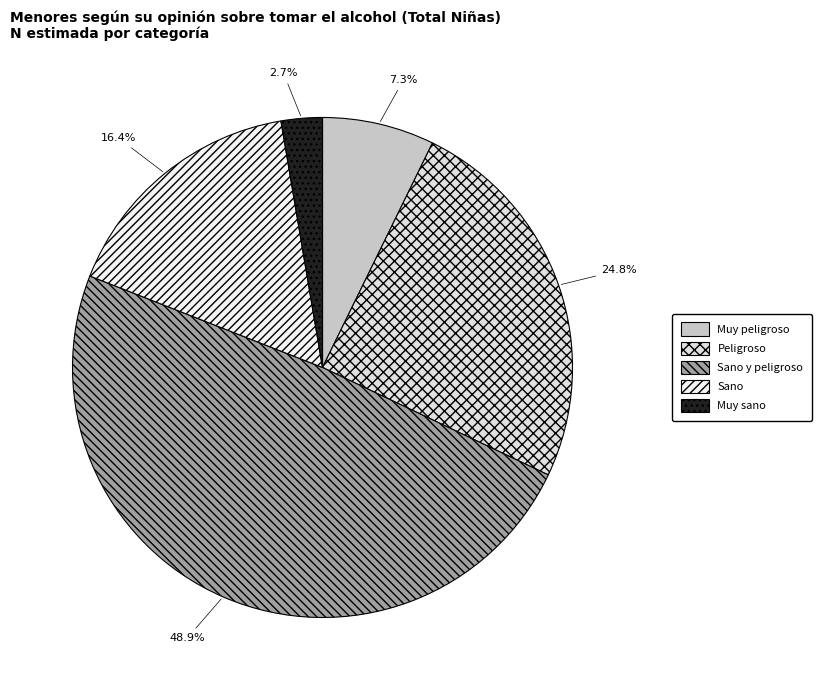

Does Sano y peligroso represent more than half of the total?

No